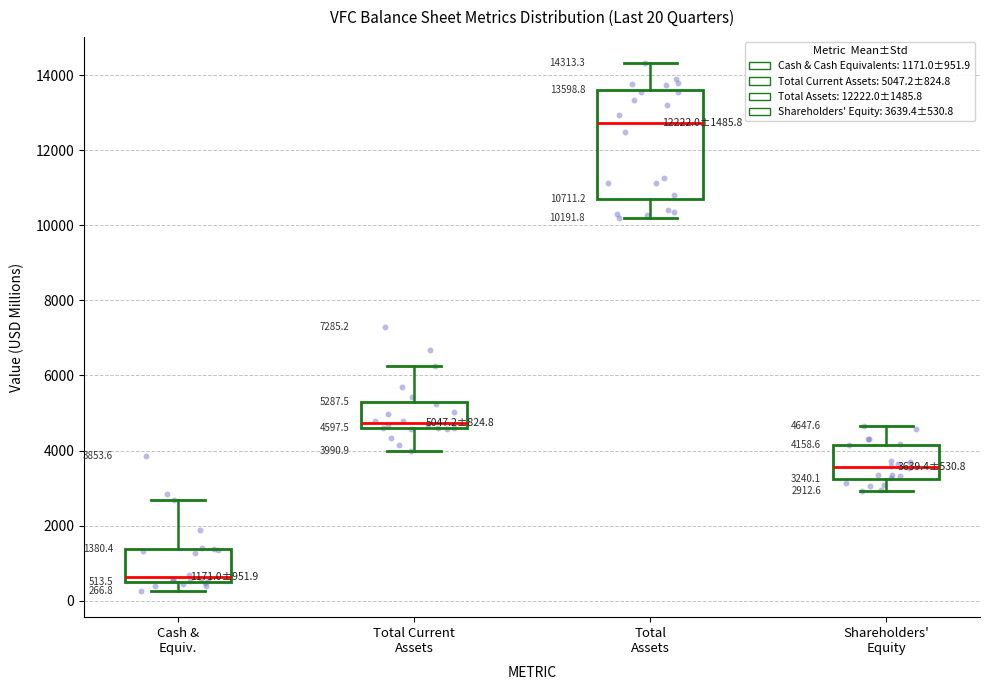

Comparing the boxes themselves (not the whiskers), which one is the tallest?

Total Assets